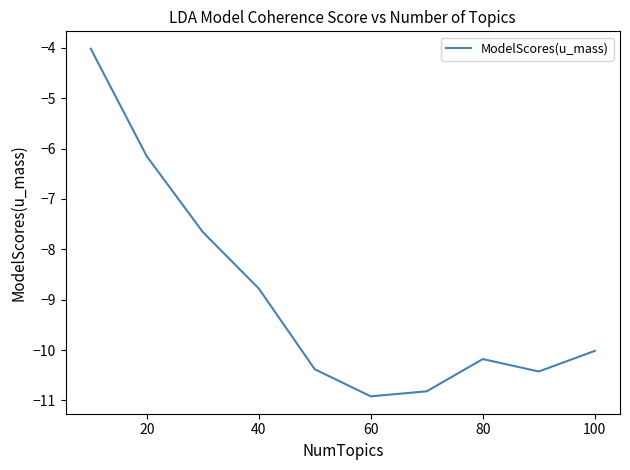

What is the difference between the maximum and minimum values?

6.9